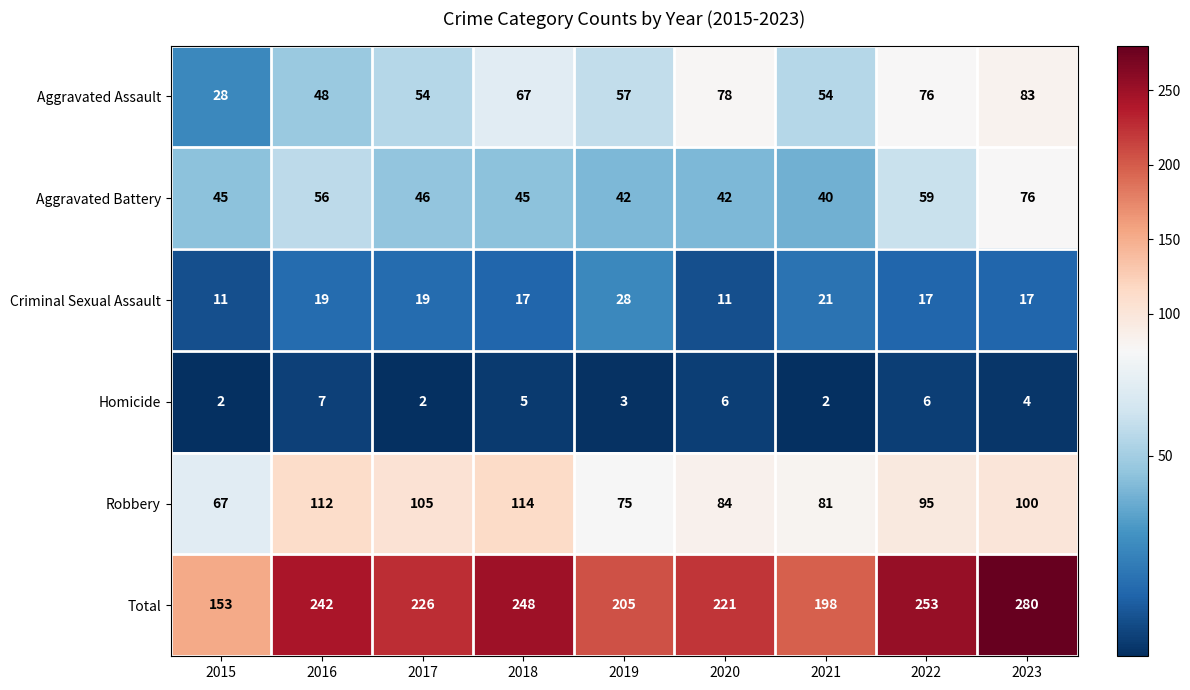

What is the sum of the Aggravated Assault values at 2020 and 2017?

132